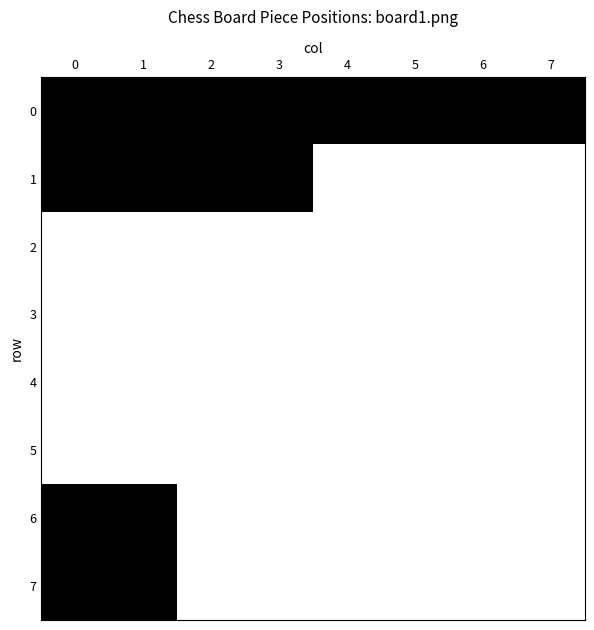

What is the difference between the highest and lowest values at 5?

1